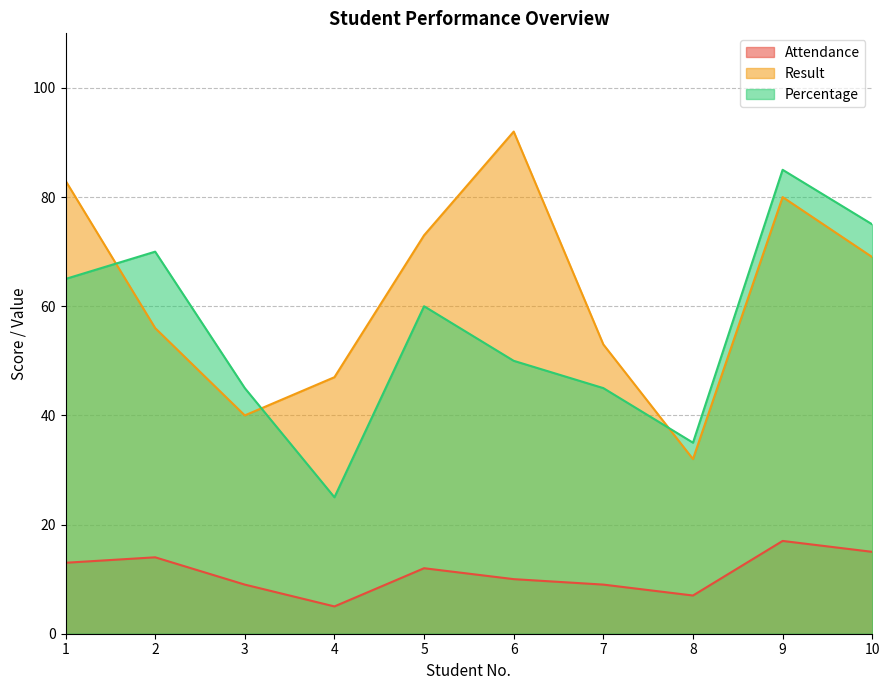

Which category has the highest value in the Result series?

6